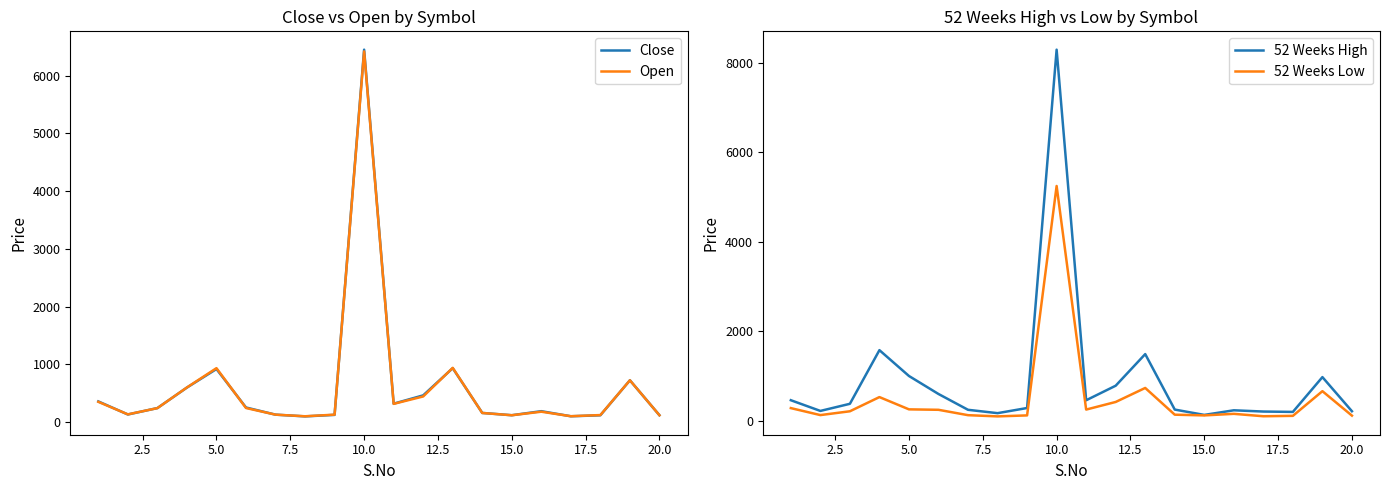

What is the difference between the maximum and minimum values in the Open series?

6318